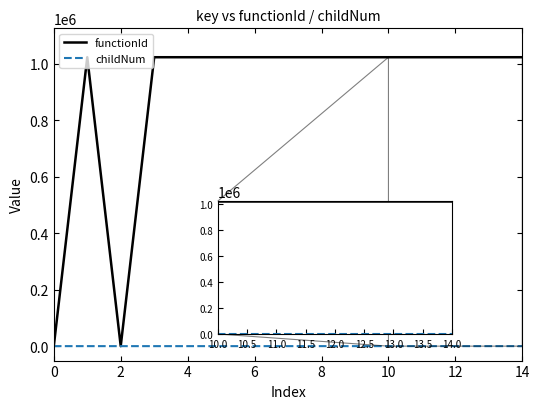

Which series has the widest spread of values?

functionId